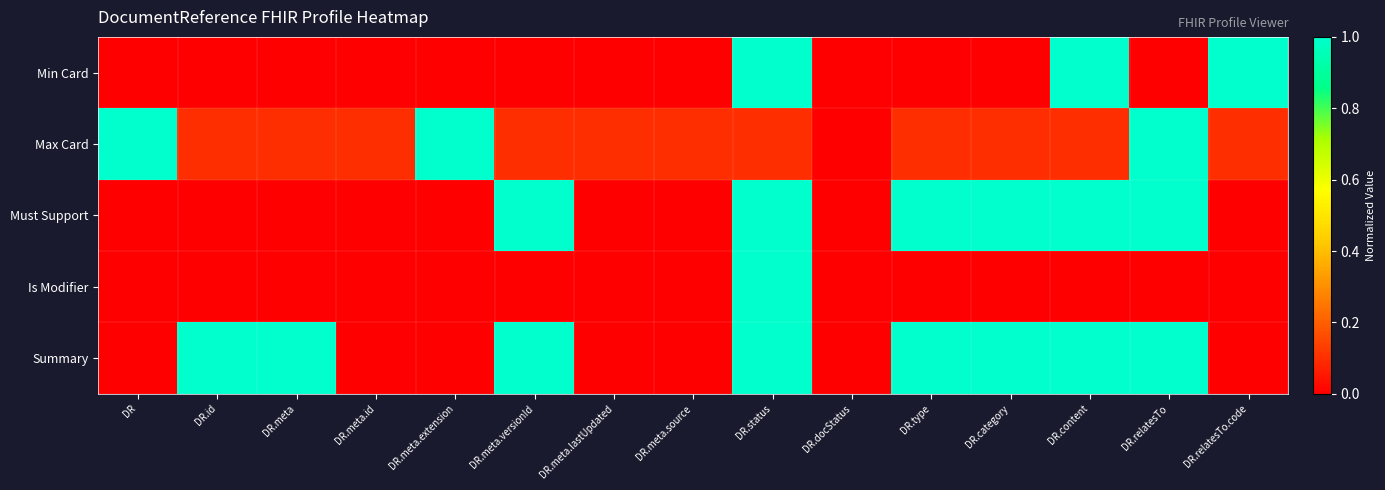

Which series has the largest total across all categories?

Summary